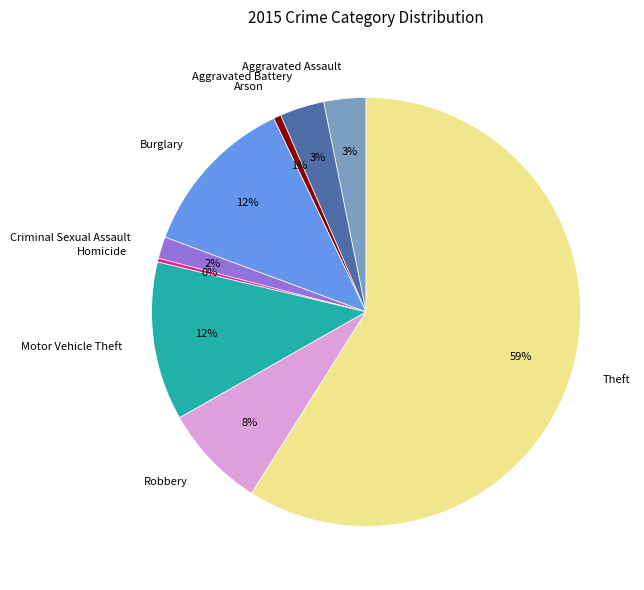

Which slice is the largest?

Theft